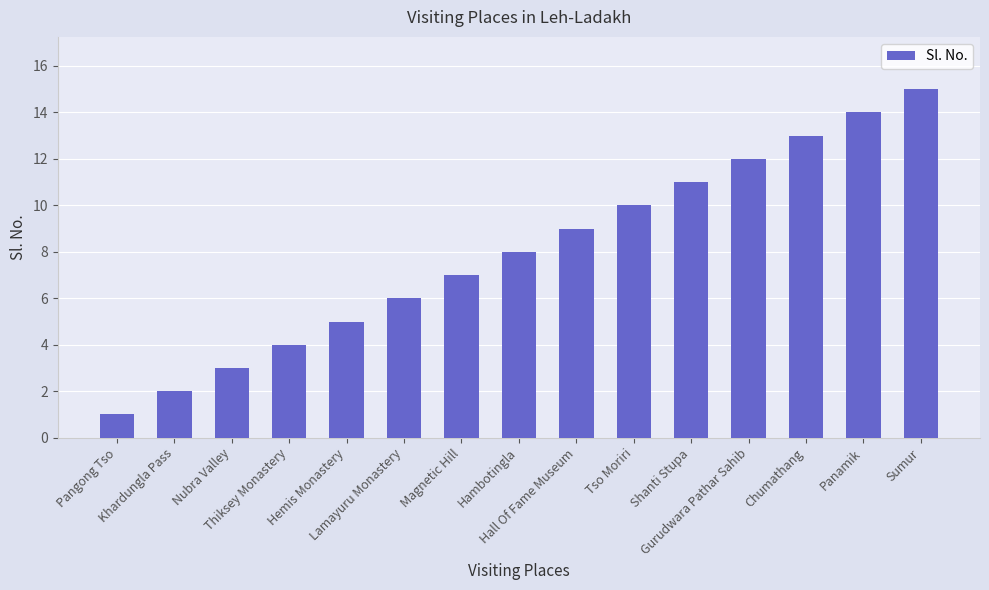

What is the difference between the maximum and minimum values?

14